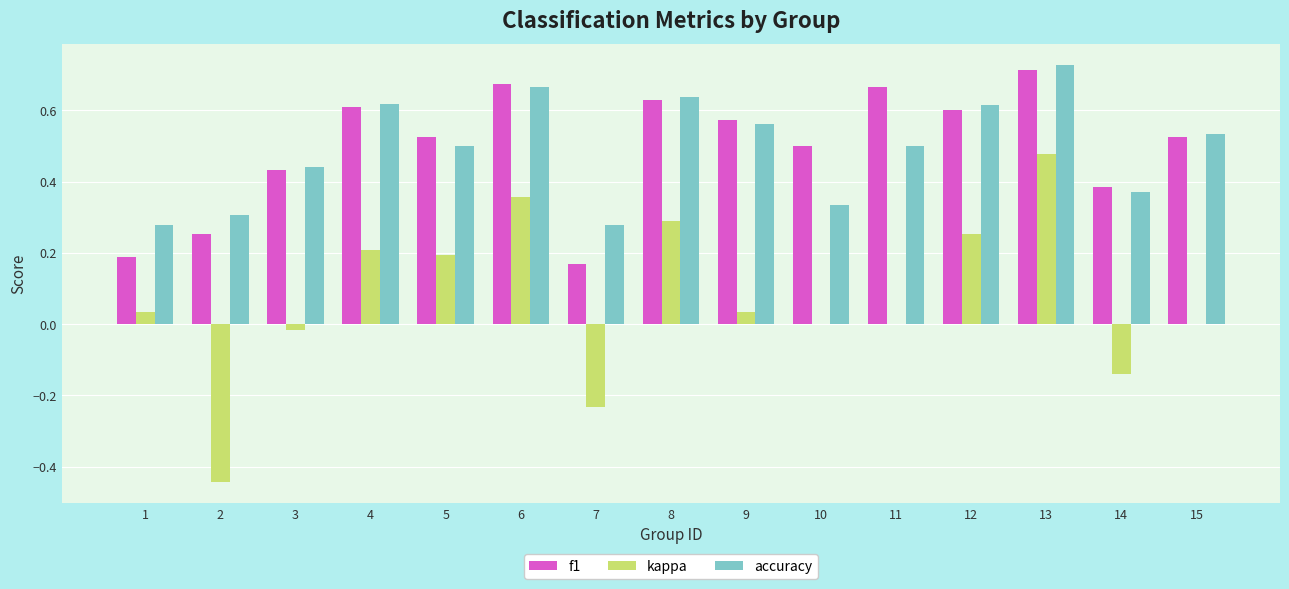

Count the number of categories in the chart.

15